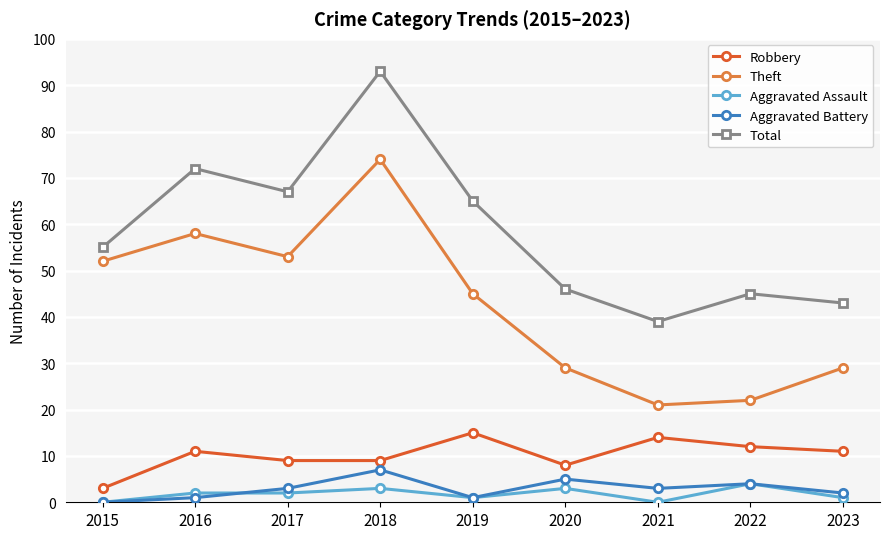

Where is Theft nearest to the value 47?

2019